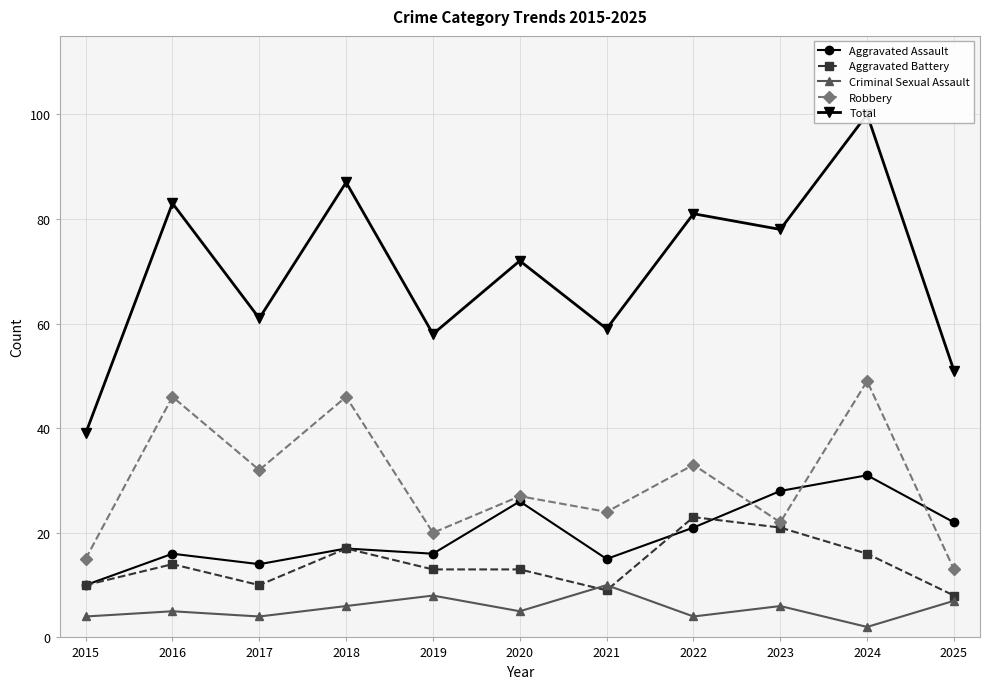

True or false: Aggravated Battery has more than 2 points higher than both neighbors.

True